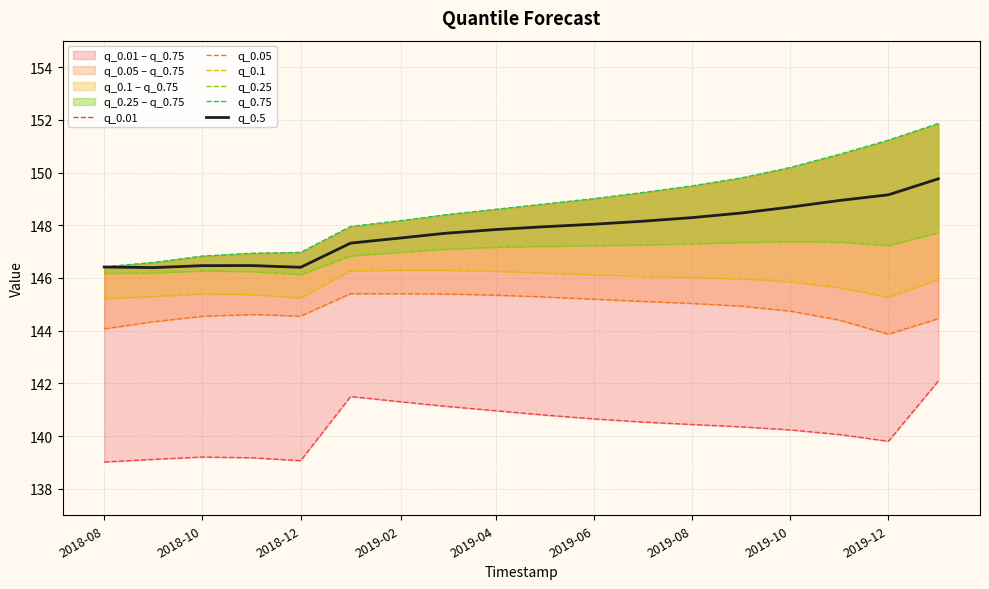

How many interior local peaks does the q_0.25 series have?

2